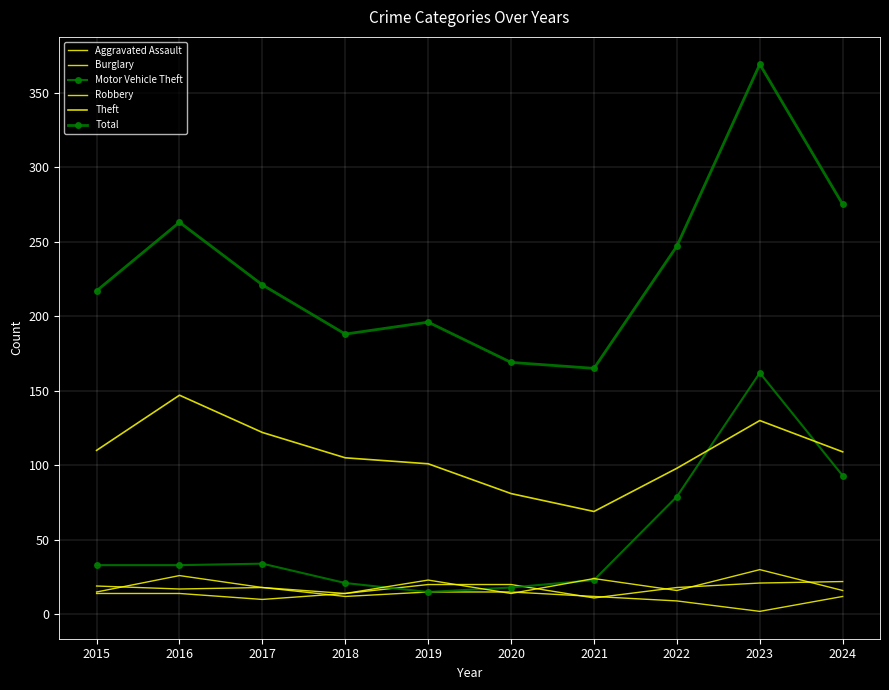

At how many categories does at least one series exceed 216?

6